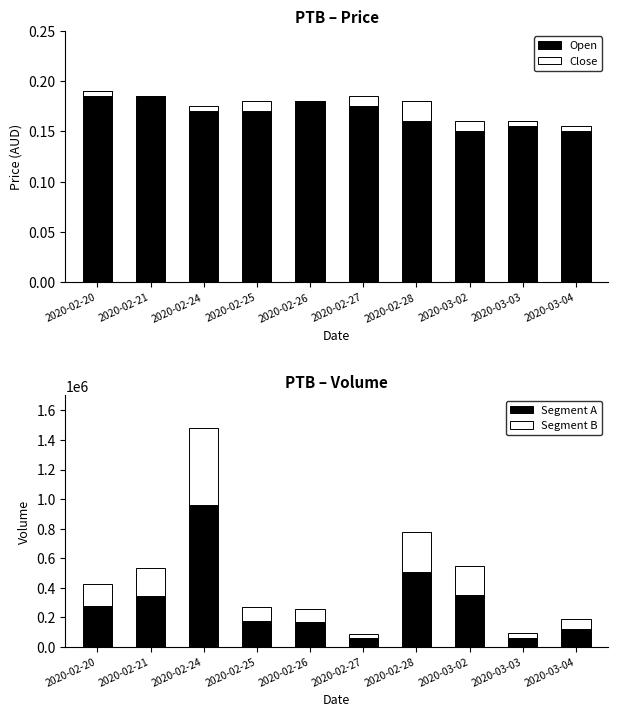

Rank the series at 2020-02-26 from lowest to highest value.

Close, Open, Segment B, Segment A